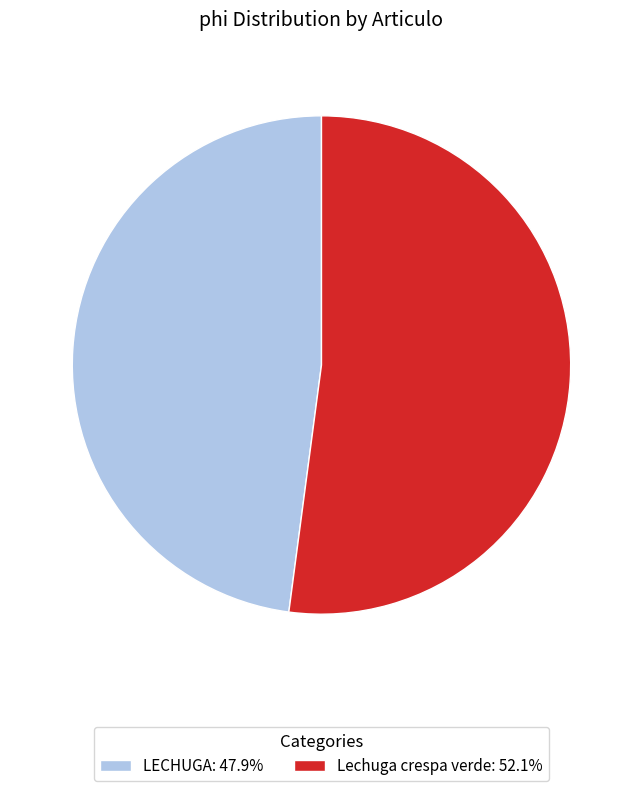

How many segments does this pie chart have?

2